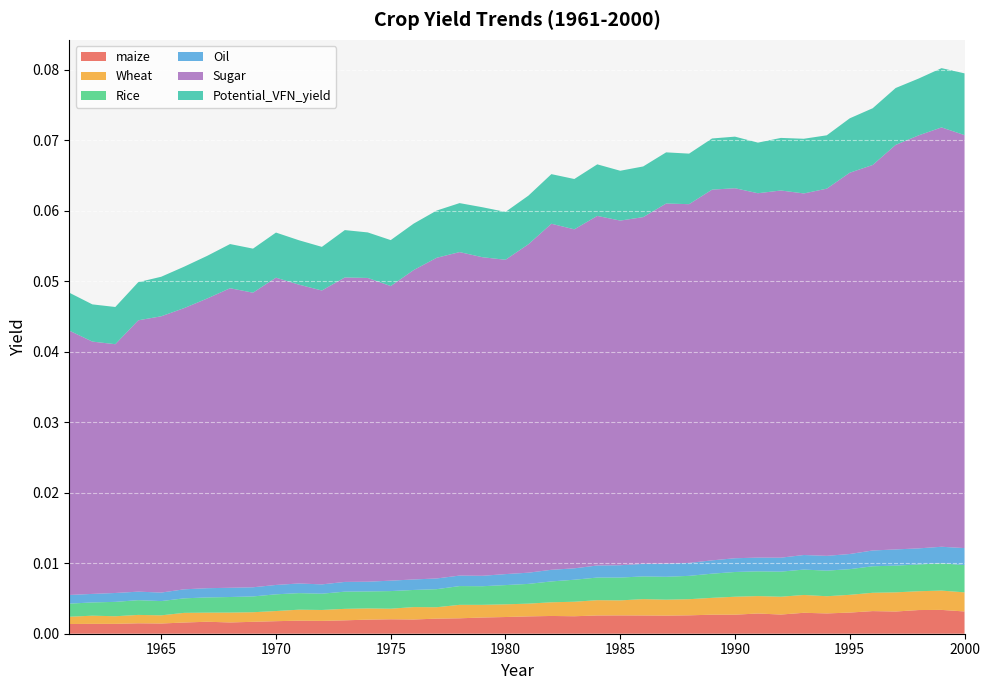

Reading left to right, extract all data points from this chart.

maize: 1961=0.0	1962=0.0	1963=0.0	1964=0.0	1965=0.0	1966=0.0	1967=0.0	1968=0.0	1969=0.0	1970=0.0	1971=0.0	1972=0.0	1973=0.0	1974=0.0	1975=0.0	1976=0.0	1977=0.0	1978=0.0	1979=0.0	1980=0.0	1981=0.0	1982=0.0	1983=0.0	1984=0.0	1985=0.0	1986=0.0	1987=0.0	1988=0.0	1989=0.0	1990=0.0	1991=0.0	1992=0.0	1993=0.0	1994=0.0	1995=0.0	1996=0.0	1997=0.0	1998=0.0	1999=0.0	2000=0.0
Wheat: 1961=0.0	1962=0.0	1963=0.0	1964=0.0	1965=0.0	1966=0.0	1967=0.0	1968=0.0	1969=0.0	1970=0.0	1971=0.0	1972=0.0	1973=0.0	1974=0.0	1975=0.0	1976=0.0	1977=0.0	1978=0.0	1979=0.0	1980=0.0	1981=0.0	1982=0.0	1983=0.0	1984=0.0	1985=0.0	1986=0.0	1987=0.0	1988=0.0	1989=0.0	1990=0.0	1991=0.0	1992=0.0	1993=0.0	1994=0.0	1995=0.0	1996=0.0	1997=0.0	1998=0.0	1999=0.0	2000=0.0
Rice: 1961=0.0	1962=0.0	1963=0.0	1964=0.0	1965=0.0	1966=0.0	1967=0.0	1968=0.0	1969=0.0	1970=0.0	1971=0.0	1972=0.0	1973=0.0	1974=0.0	1975=0.0	1976=0.0	1977=0.0	1978=0.0	1979=0.0	1980=0.0	1981=0.0	1982=0.0	1983=0.0	1984=0.0	1985=0.0	1986=0.0	1987=0.0	1988=0.0	1989=0.0	1990=0.0	1991=0.0	1992=0.0	1993=0.0	1994=0.0	1995=0.0	1996=0.0	1997=0.0	1998=0.0	1999=0.0	2000=0.0
Oil: 1961=0.0	1962=0.0	1963=0.0	1964=0.0	1965=0.0	1966=0.0	1967=0.0	1968=0.0	1969=0.0	1970=0.0	1971=0.0	1972=0.0	1973=0.0	1974=0.0	1975=0.0	1976=0.0	1977=0.0	1978=0.0	1979=0.0	1980=0.0	1981=0.0	1982=0.0	1983=0.0	1984=0.0	1985=0.0	1986=0.0	1987=0.0	1988=0.0	1989=0.0	1990=0.0	1991=0.0	1992=0.0	1993=0.0	1994=0.0	1995=0.0	1996=0.0	1997=0.0	1998=0.0	1999=0.0	2000=0.0
Sugar: 1961=0.0	1962=0.0	1963=0.0	1964=0.0	1965=0.0	1966=0.0	1967=0.0	1968=0.0	1969=0.0	1970=0.0	1971=0.0	1972=0.0	1973=0.0	1974=0.0	1975=0.0	1976=0.0	1977=0.0	1978=0.0	1979=0.0	1980=0.0	1981=0.0	1982=0.0	1983=0.0	1984=0.0	1985=0.0	1986=0.0	1987=0.1	1988=0.1	1989=0.1	1990=0.1	1991=0.1	1992=0.1	1993=0.1	1994=0.1	1995=0.1	1996=0.1	1997=0.1	1998=0.1	1999=0.1	2000=0.1
Potential_VFN_yield: 1961=0.0	1962=0.0	1963=0.0	1964=0.0	1965=0.0	1966=0.0	1967=0.0	1968=0.0	1969=0.0	1970=0.0	1971=0.0	1972=0.0	1973=0.0	1974=0.0	1975=0.0	1976=0.0	1977=0.0	1978=0.0	1979=0.0	1980=0.0	1981=0.0	1982=0.0	1983=0.0	1984=0.0	1985=0.0	1986=0.0	1987=0.0	1988=0.0	1989=0.0	1990=0.0	1991=0.0	1992=0.0	1993=0.0	1994=0.0	1995=0.0	1996=0.0	1997=0.0	1998=0.0	1999=0.0	2000=0.0